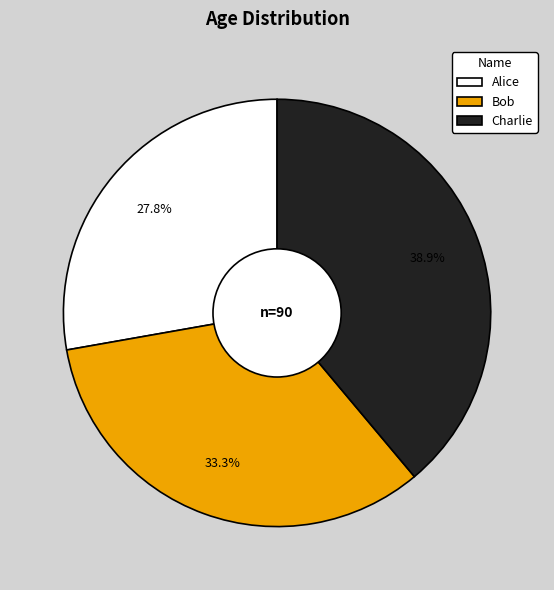

True or false: Bob accounts for 33% of the total.

True